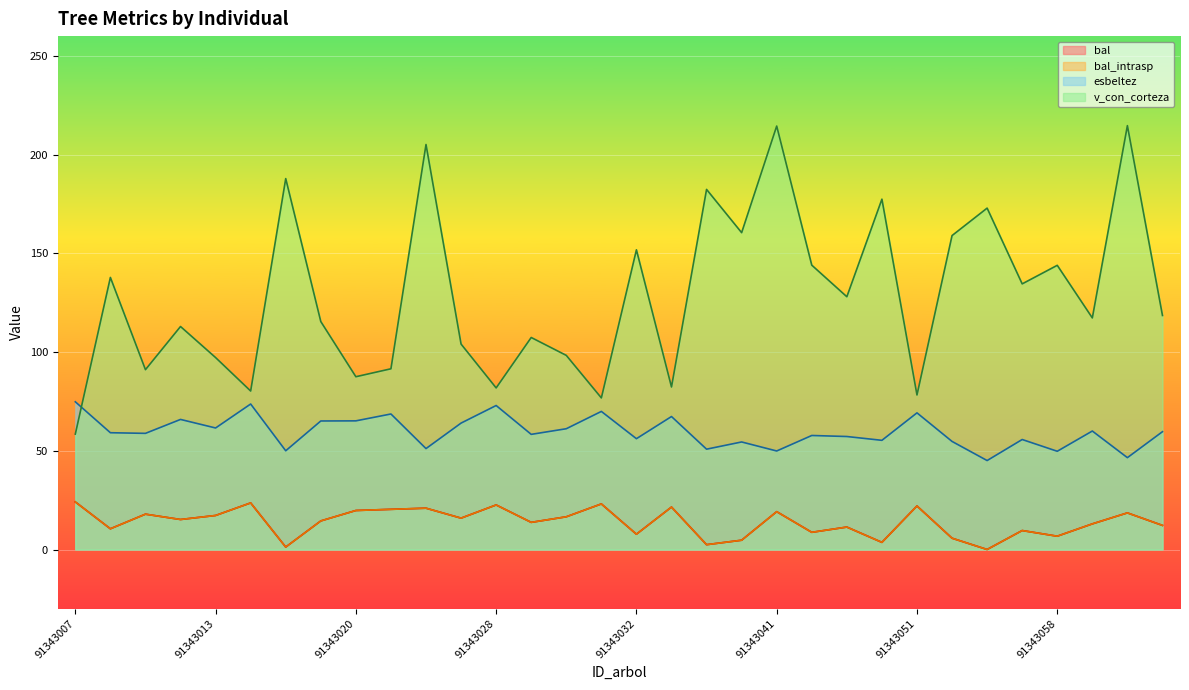

Rank the series at 91343039 from lowest to highest value.

bal, bal_intrasp, esbeltez, v_con_corteza